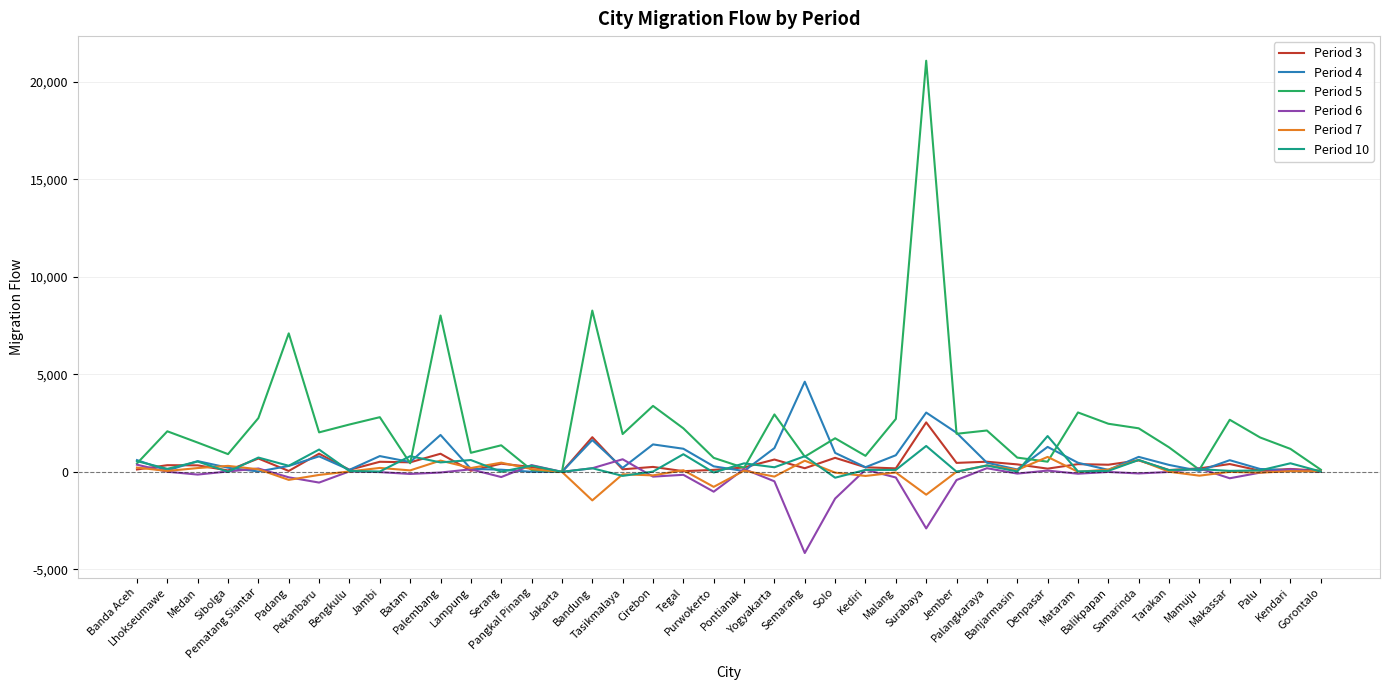

True or false: Period 5 and Period 10 cross at least once.

True